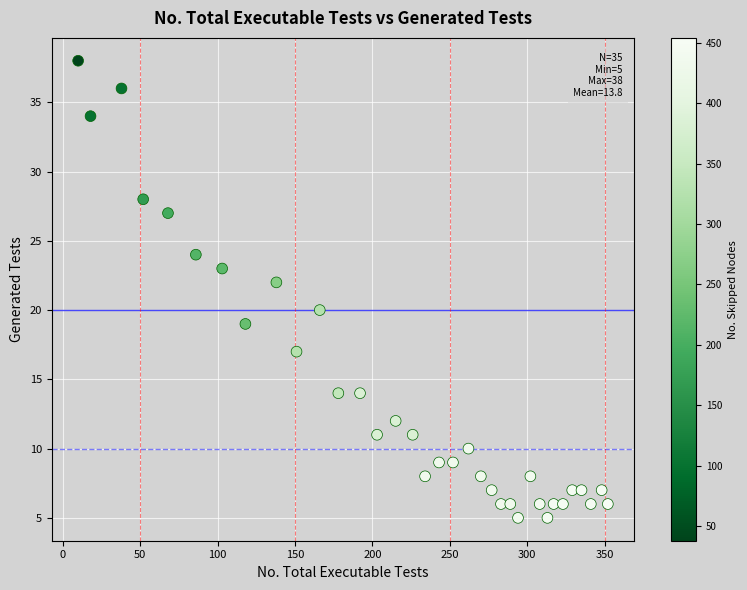

What is the range of X values (max minus min)?

342